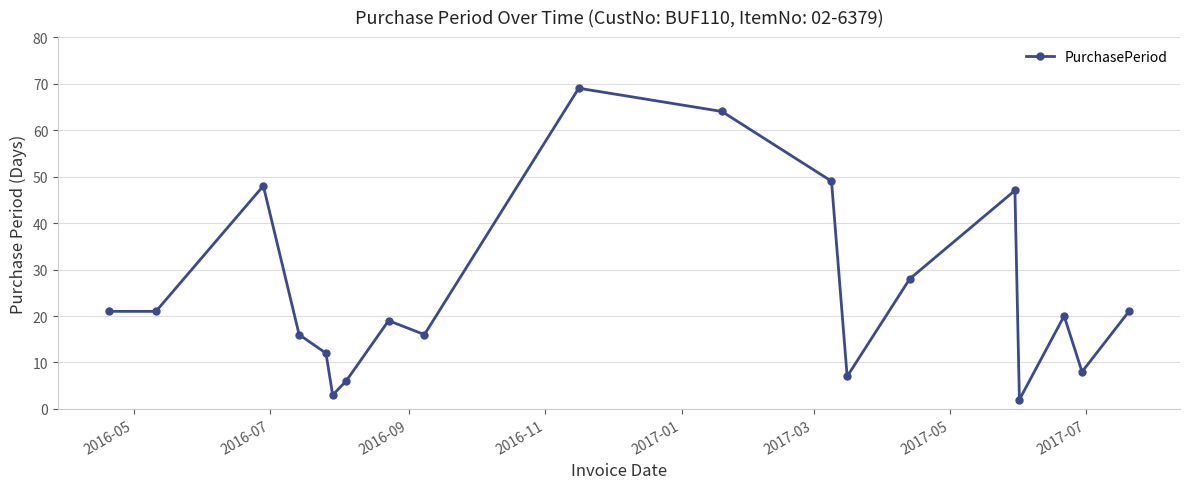

What is the maximum value shown in the chart?

69